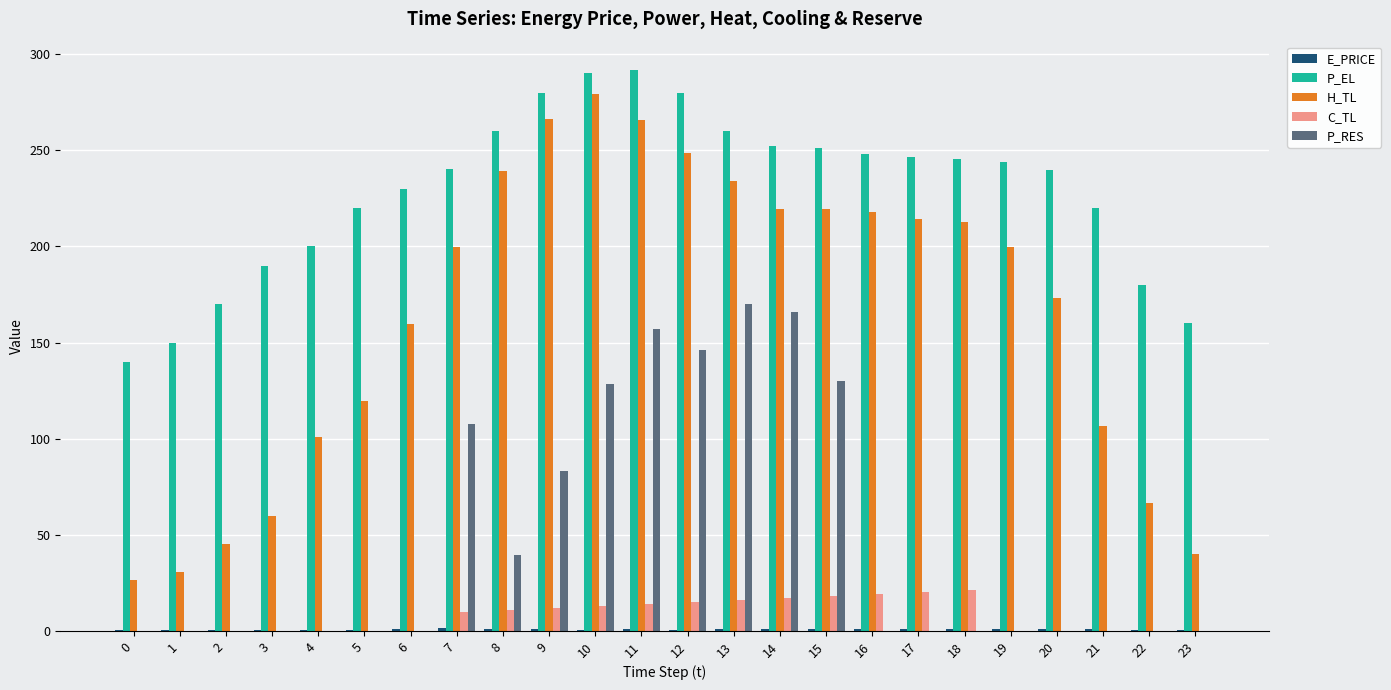

The P_RES series shows 48.4 at 15. True or false?

False